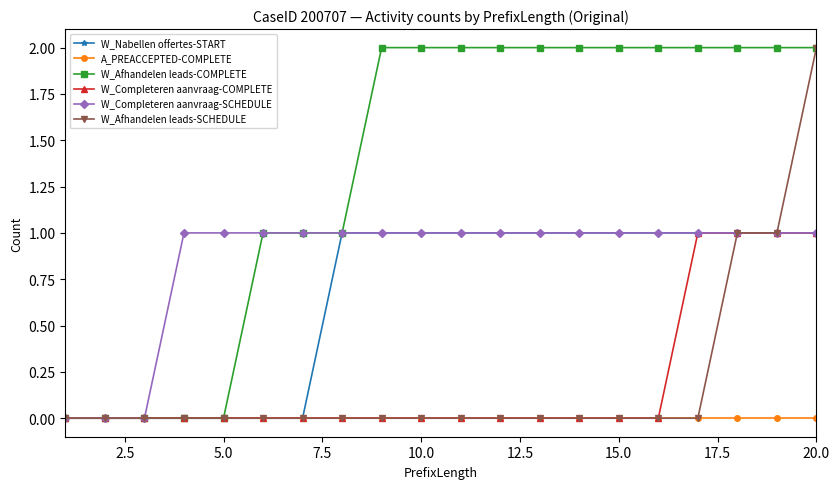

Which series has the largest total across all categories?

W_Afhandelen leads-COMPLETE